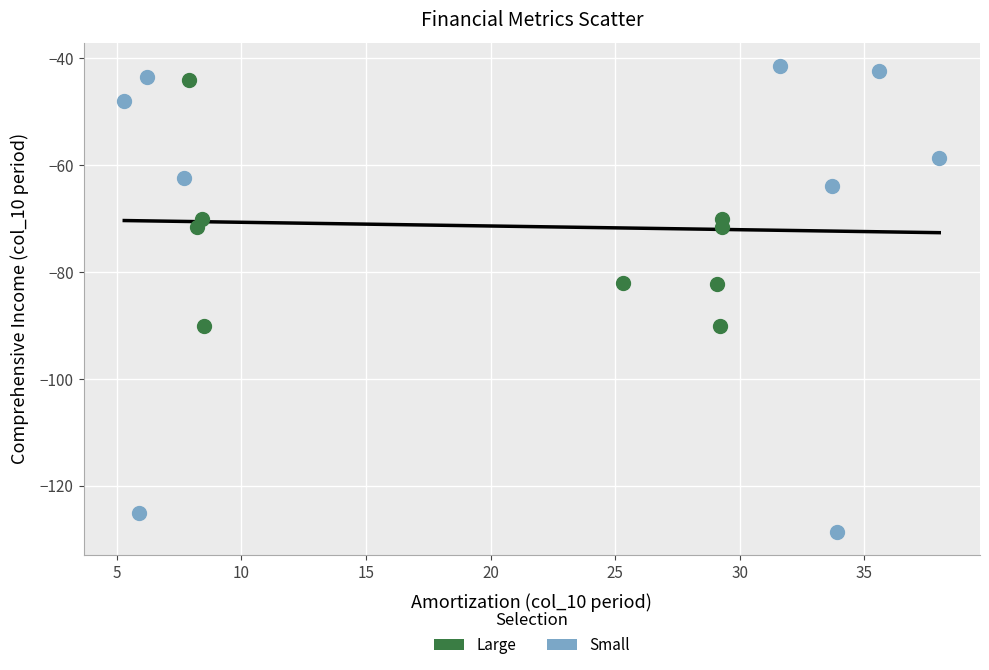

Which series reaches the maximum Y coordinate?

Small